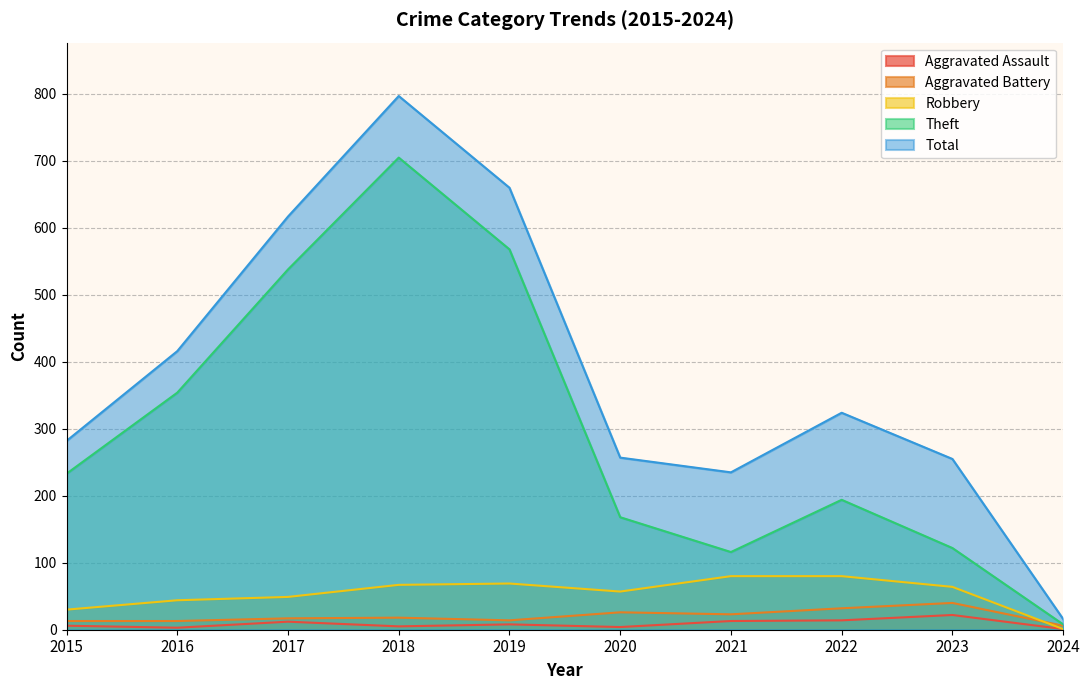

Reading right to left, transcribe all the data shown in this chart.

Aggravated Assault: 2024=1	2023=22	2022=14	2021=13	2020=4	2019=8	2018=5	2017=12	2016=3	2015=6
Aggravated Battery: 2024=6	2023=40	2022=32	2021=23	2020=26	2019=14	2018=18	2017=17	2016=13	2015=13
Robbery: 2024=1	2023=64	2022=80	2021=80	2020=57	2019=69	2018=67	2017=49	2016=44	2015=30
Theft: 2024=8	2023=122	2022=194	2021=116	2020=168	2019=568	2018=705	2017=538	2016=354	2015=233
Total: 2024=16	2023=255	2022=324	2021=235	2020=257	2019=660	2018=797	2017=617	2016=416	2015=282